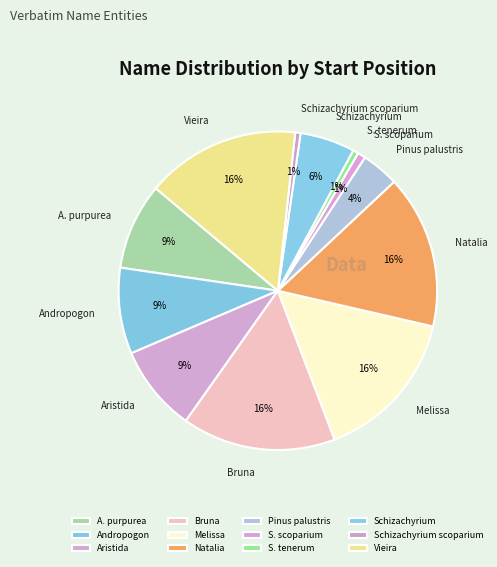

Count the number of slices in the pie.

12